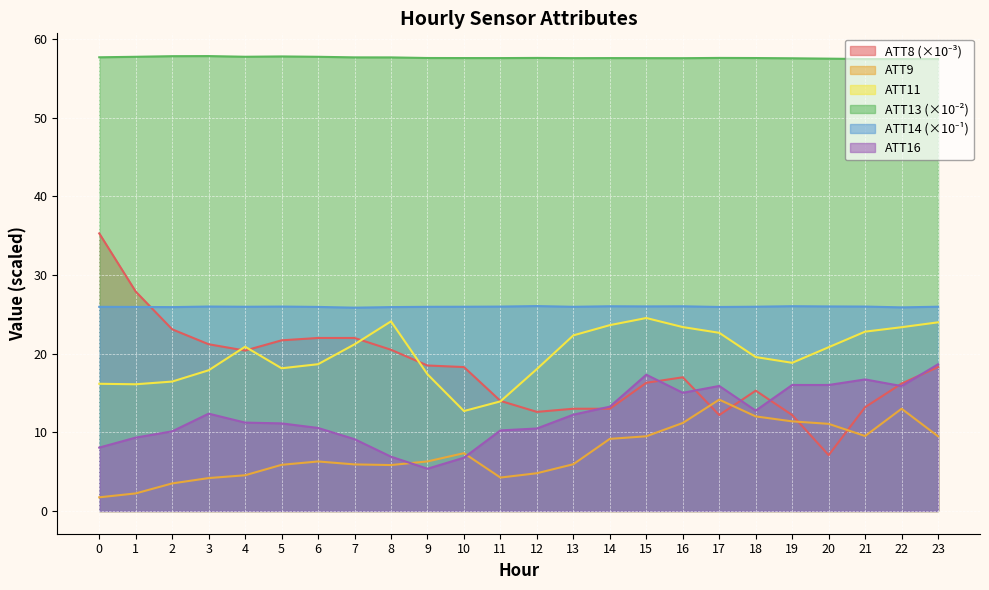

Between 4 and 7, which is larger?

7